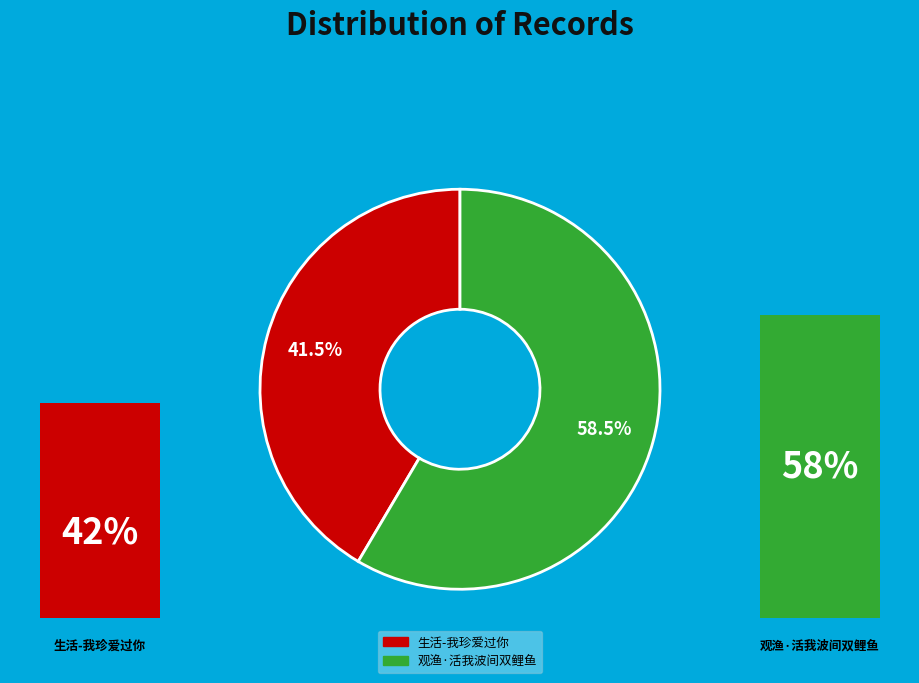

The 生活-我珍爱过你 slice represents 42% of the pie. True or false?

True